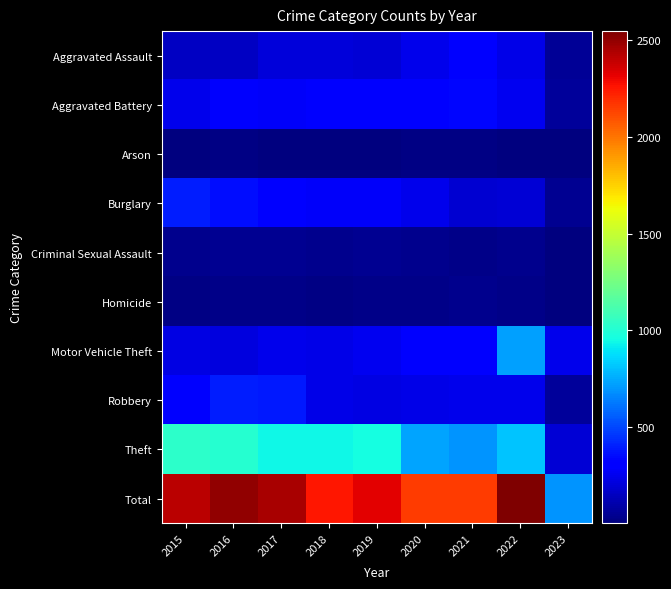

Reading right to left, what are all the values shown in this chart?

Aggravated Assault: 2023=56	2022=239	2021=292	2020=242	2019=197	2018=206	2017=207	2016=154	2015=160
Aggravated Battery: 2023=71	2022=261	2021=336	2020=294	2019=321	2018=297	2017=277	2016=288	2015=246
Arson: 2023=3	2022=5	2021=14	2020=20	2019=8	2018=9	2017=9	2016=13	2015=11
Burglary: 2023=43	2022=201	2021=185	2020=245	2019=281	2018=273	2017=327	2016=352	2015=393
Criminal Sexual Assault: 2023=6	2022=40	2021=32	2020=36	2019=51	2018=40	2017=47	2016=43	2015=34
Homicide: 2023=7	2022=23	2021=37	2020=24	2019=27	2018=15	2017=24	2016=29	2015=17
Motor Vehicle Theft: 2023=243	2022=722	2021=329	2020=328	2019=260	2018=232	2017=243	2016=218	2015=228
Robbery: 2023=63	2022=245	2021=244	2020=233	2019=224	2018=237	2017=381	2016=394	2015=297
Theft: 2023=197	2022=812	2021=691	2020=736	2019=959	2018=941	2017=941	2016=1009	2015=1027
Total: 2023=689	2022=2548	2021=2160	2020=2158	2019=2328	2018=2250	2017=2456	2016=2500	2015=2413